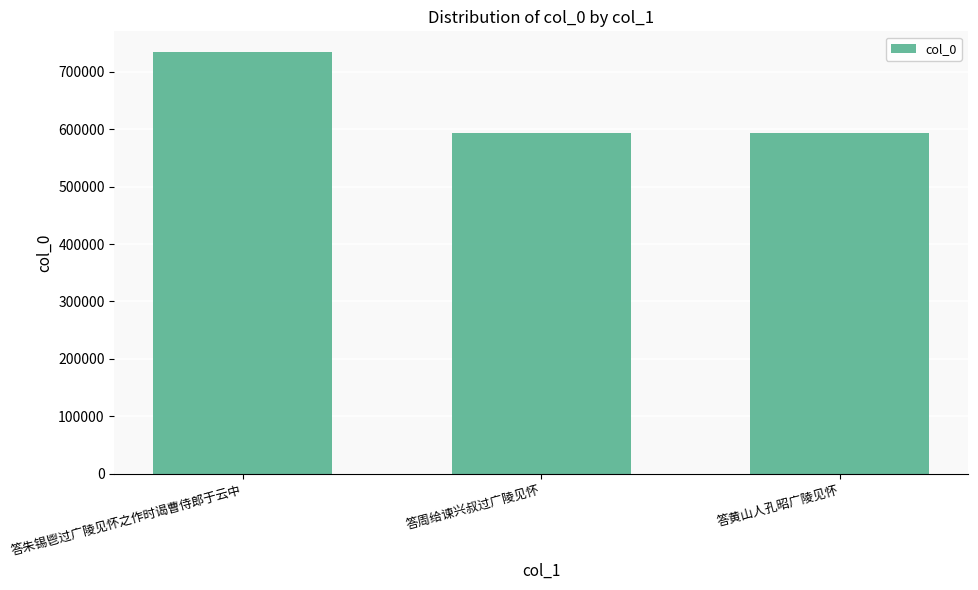

At which label is the value closest to 663176?

答黄山人孔昭广陵见怀